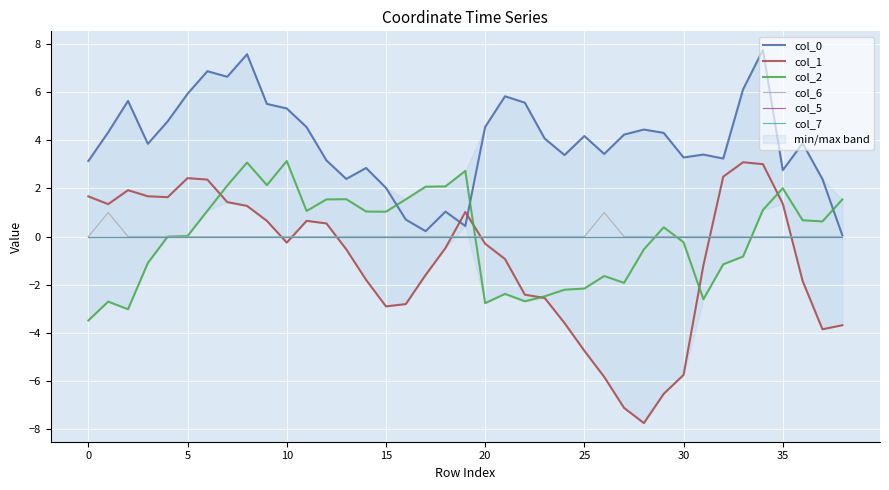

What is the label of the 33rd point from the left?

32